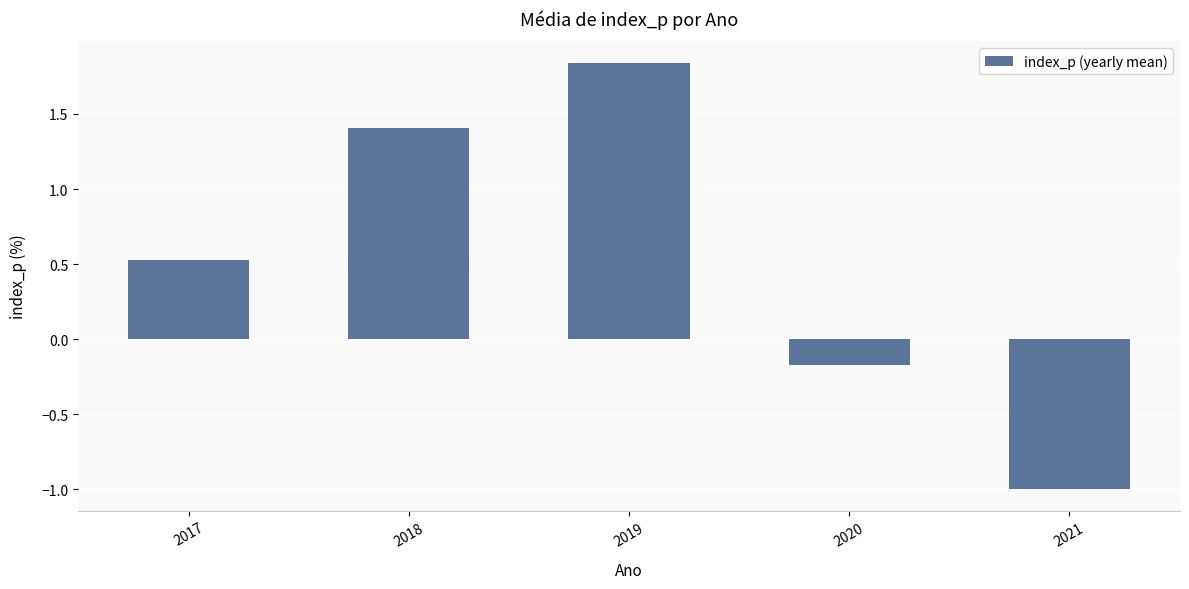

At which category does the chart reach its peak across all series?

2019